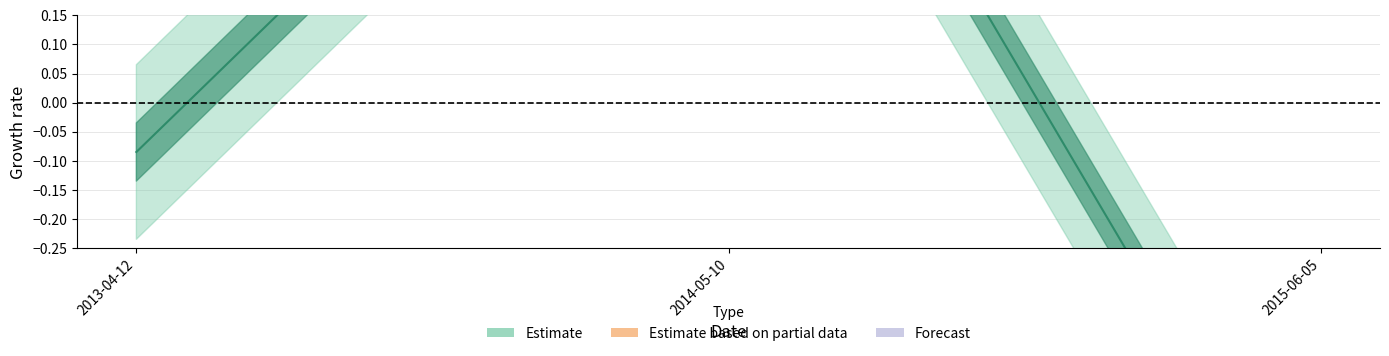

What is the difference between the values at 2013-04-12 and 2015-06-05?

0.7